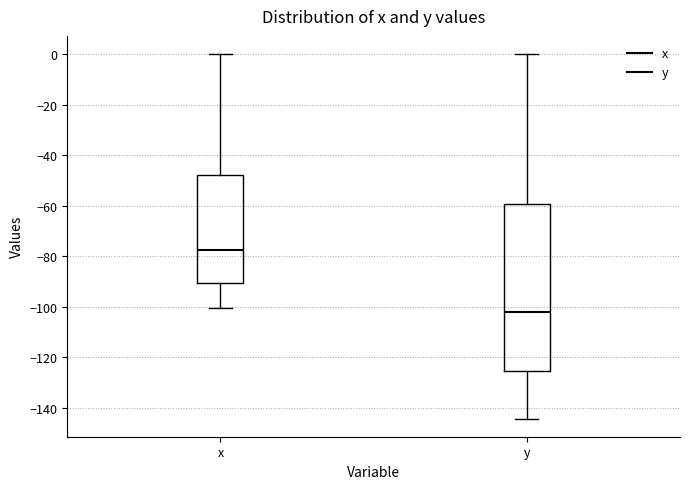

Reading left to right, transcribe this box plot: for each box, give where its median line is, the range the box spans, and where its two whiskers end, as read against the y-axis. The values are not printed on the chart, so give them approximately, as read against the axis.

x: median -78, box -90 to -48, whiskers -100 to 0
y: median -102, box -126 to -60, whiskers -144 to 0